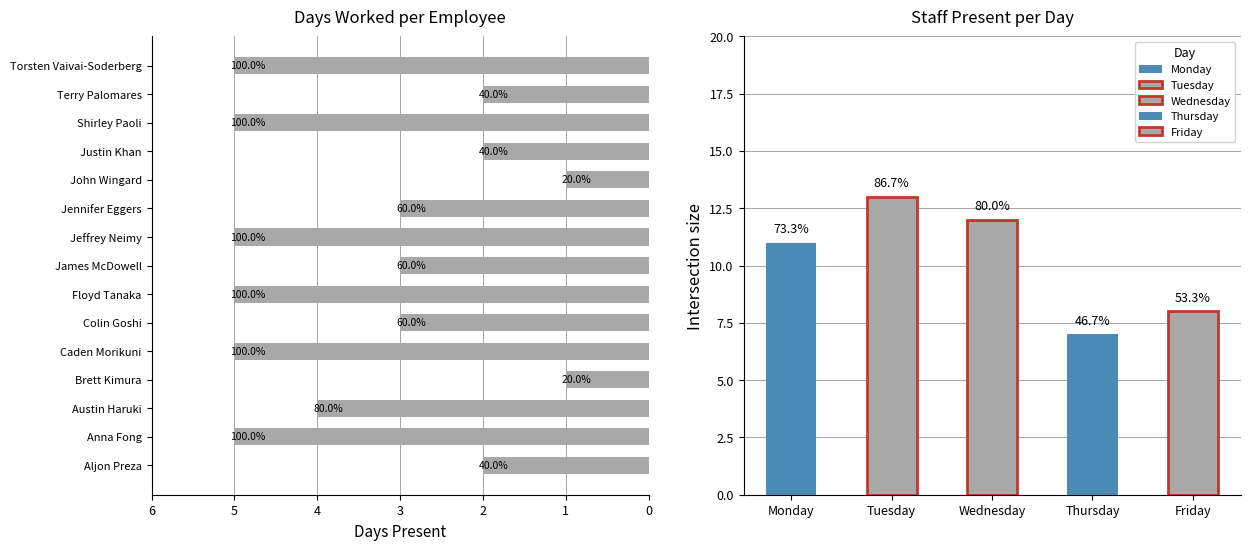

Reading left to right, extract all data points from this chart.

2	5	4	1	5	3	5	3	5	3	1	2	5	2	5